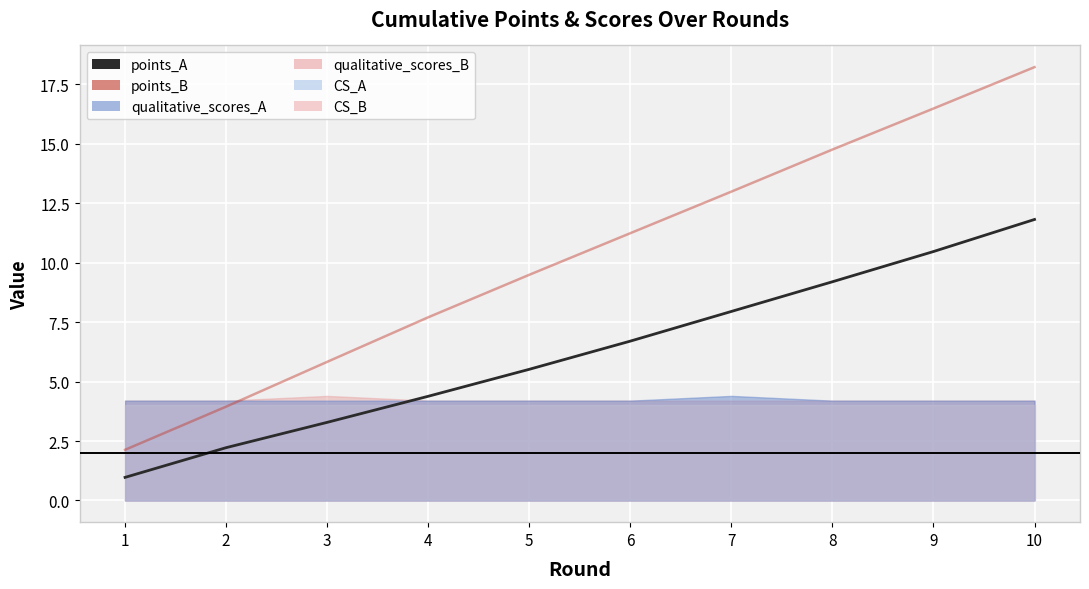

True or false: points_B and points_A cross at least once.

False